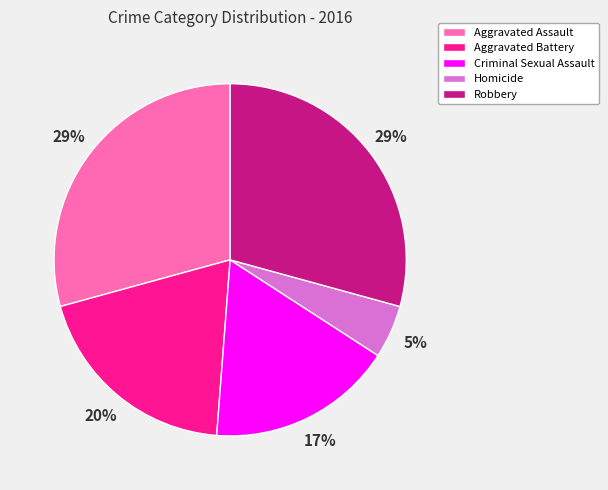

Does Robbery account for over 50% of the chart?

No